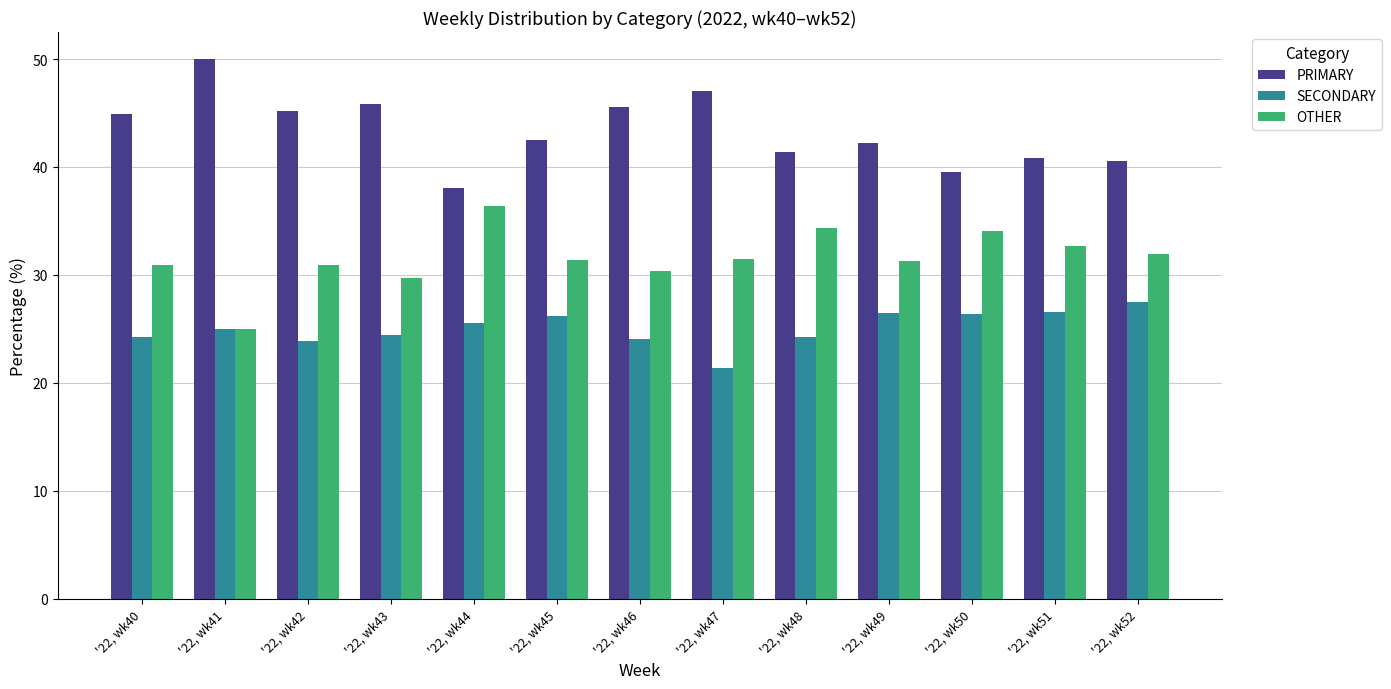

What is the difference between the highest and lowest values at '22, wk48?

17.2